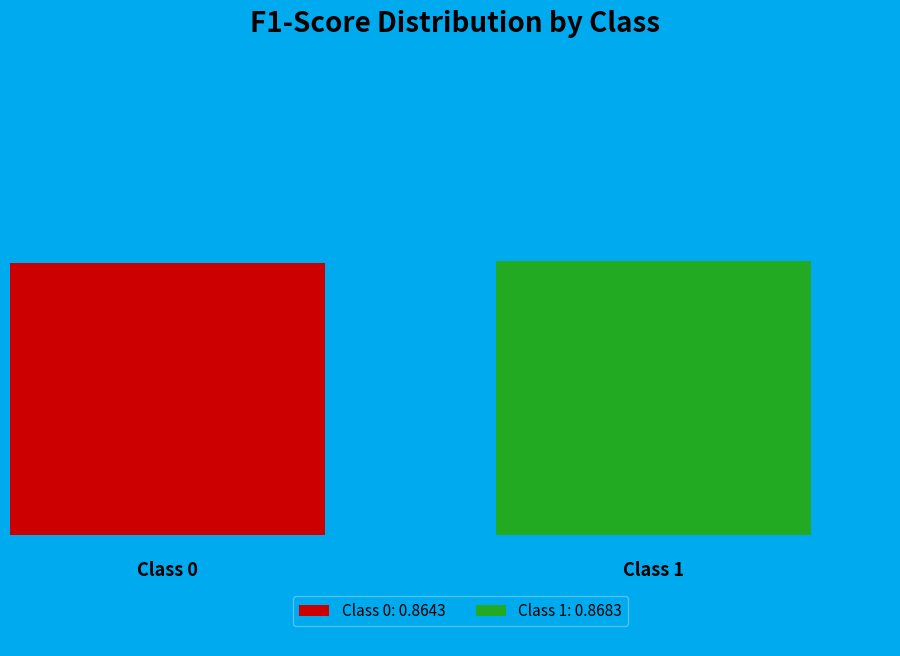

Count the number of slices in the pie.

2